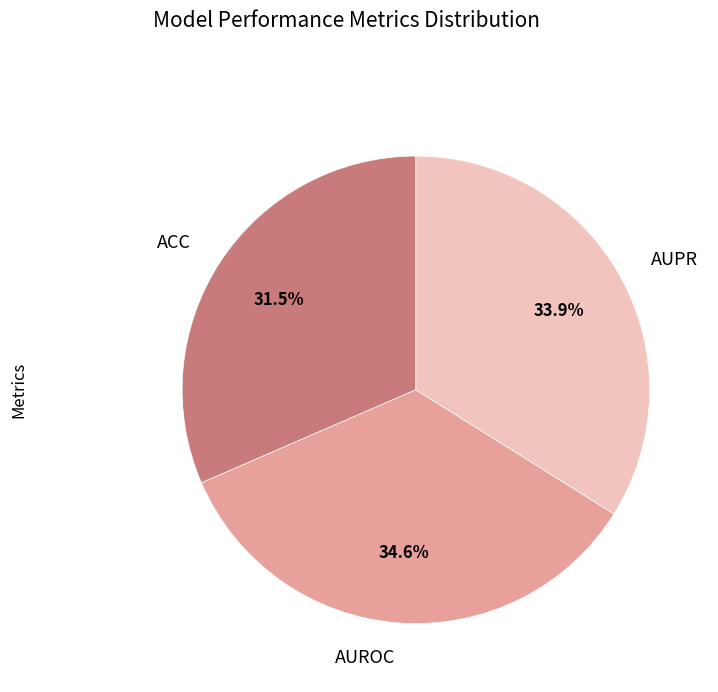

Which slice is the smallest?

ACC